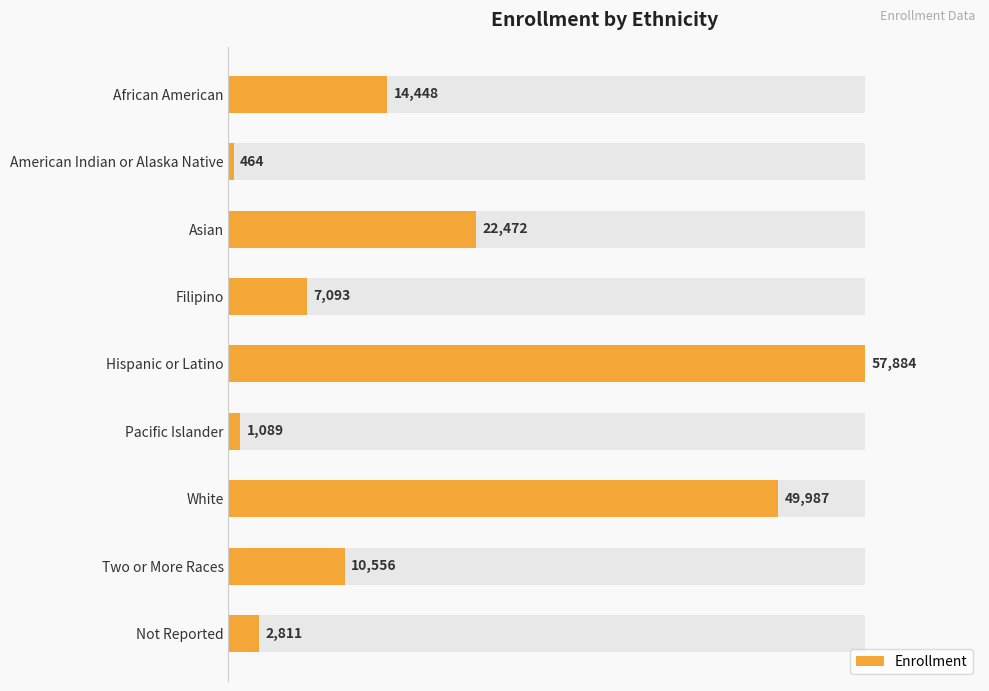

Reading left to right, extract all data points from this chart.

14448	464	22472	7093	57884	1089	49987	10556	2811